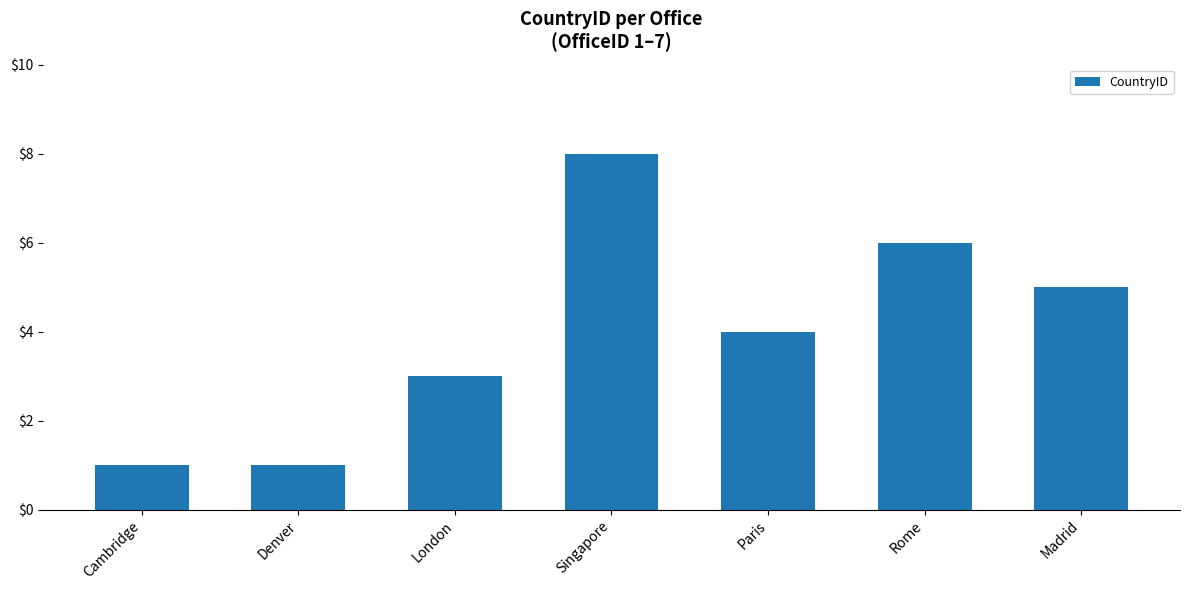

Reading left to right, transcribe all the data shown in this chart.

1	1	3	8	4	6	5